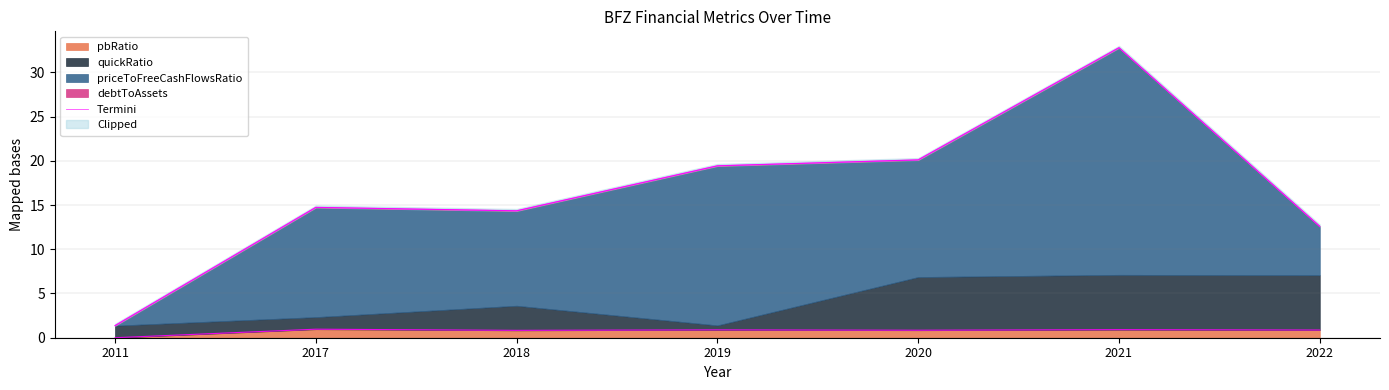

The value at 2011 is 2.3. True or false?

False